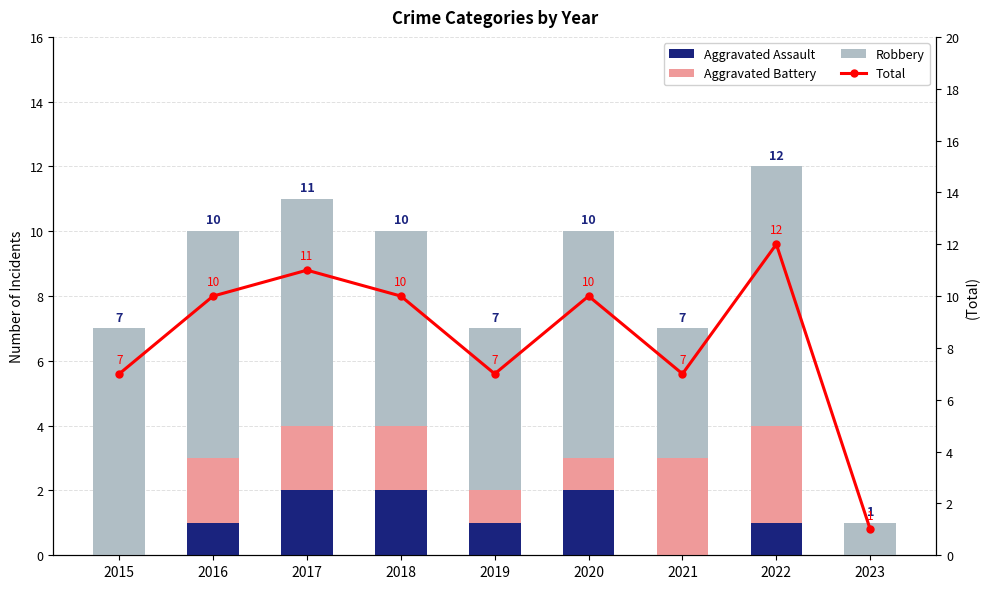

Which series has the largest total across all categories?

Total